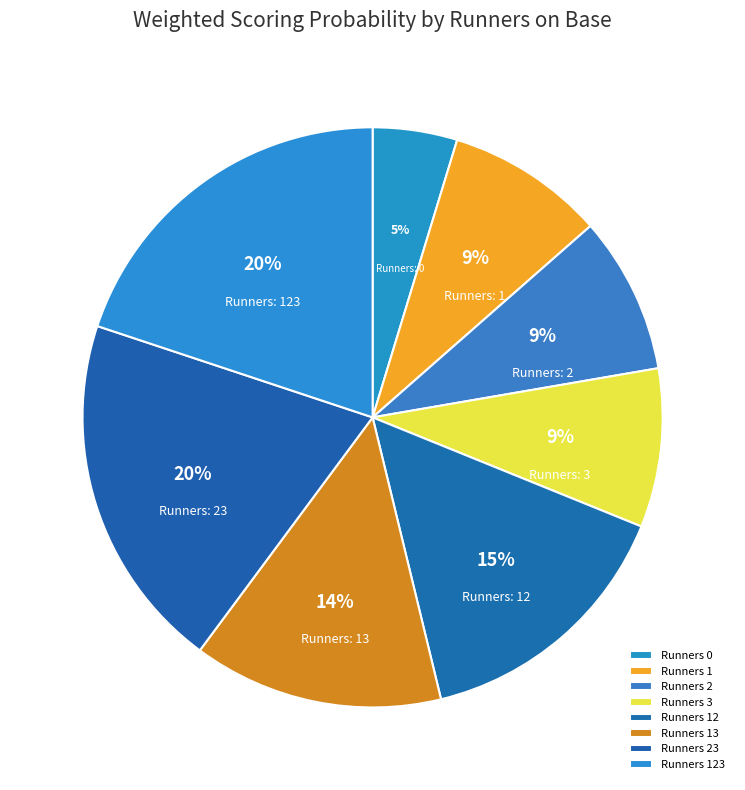

How many slices are in this pie chart?

8